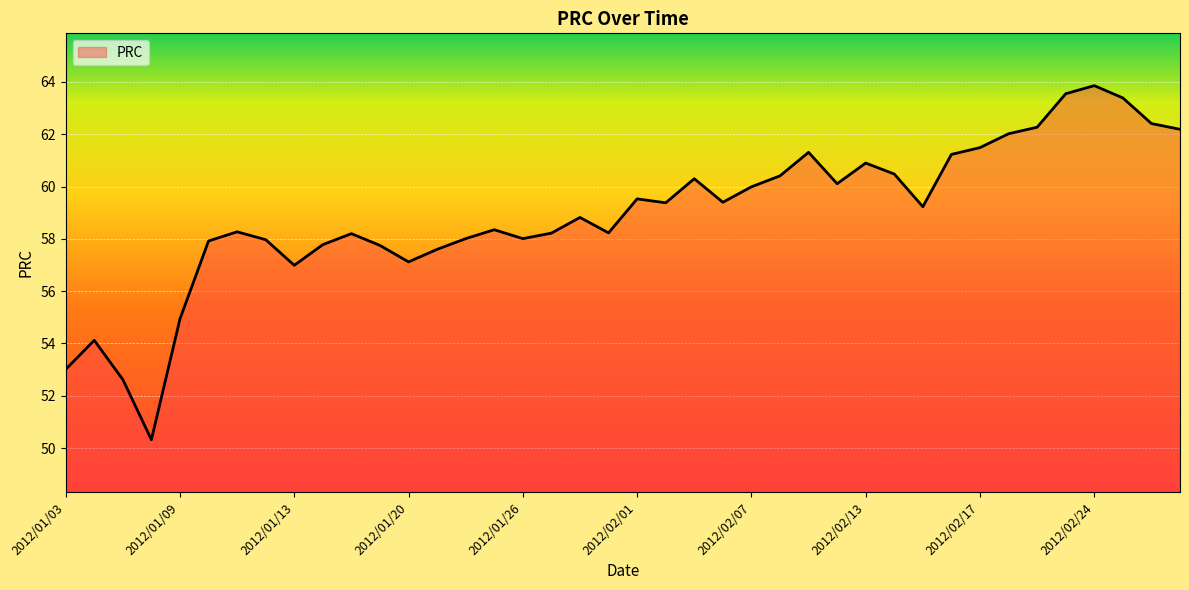

What is the greatest value displayed?

63.9